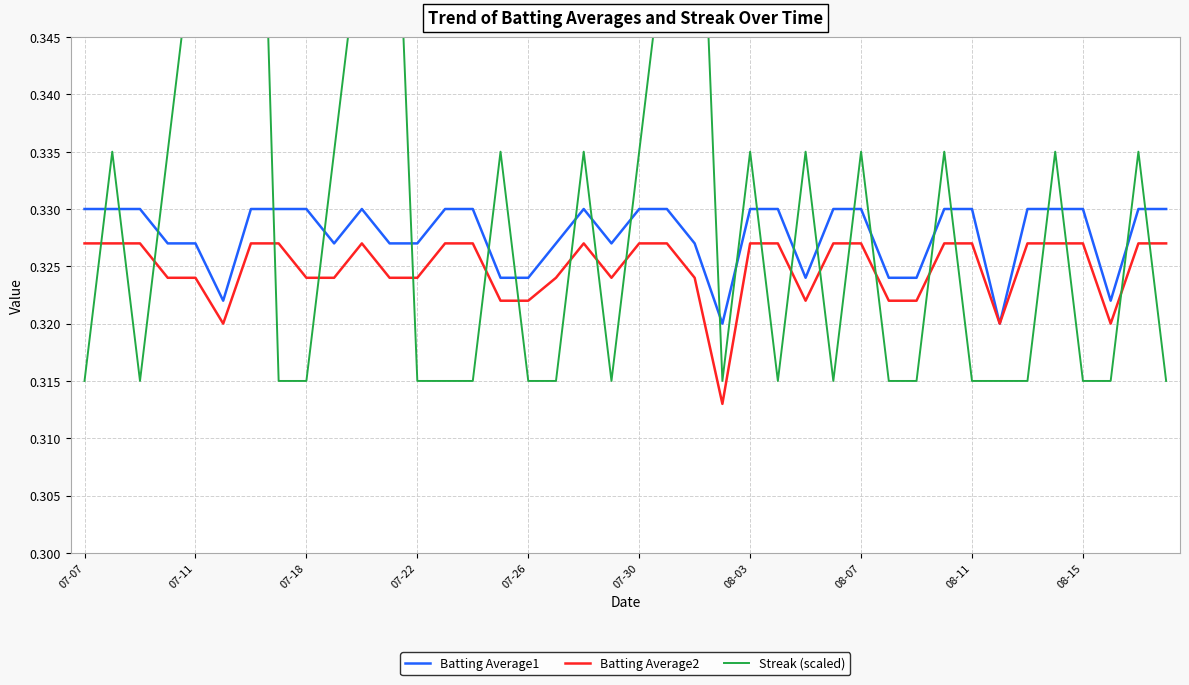

How many lines are shown in the chart?

3